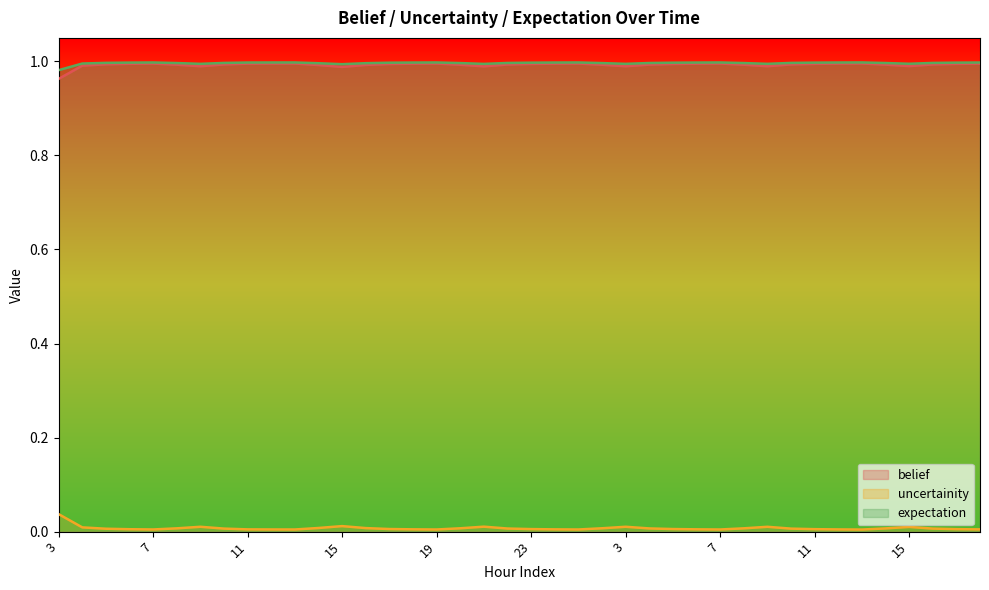

Between 15 and 15, which series saw the biggest shift?

uncertainity